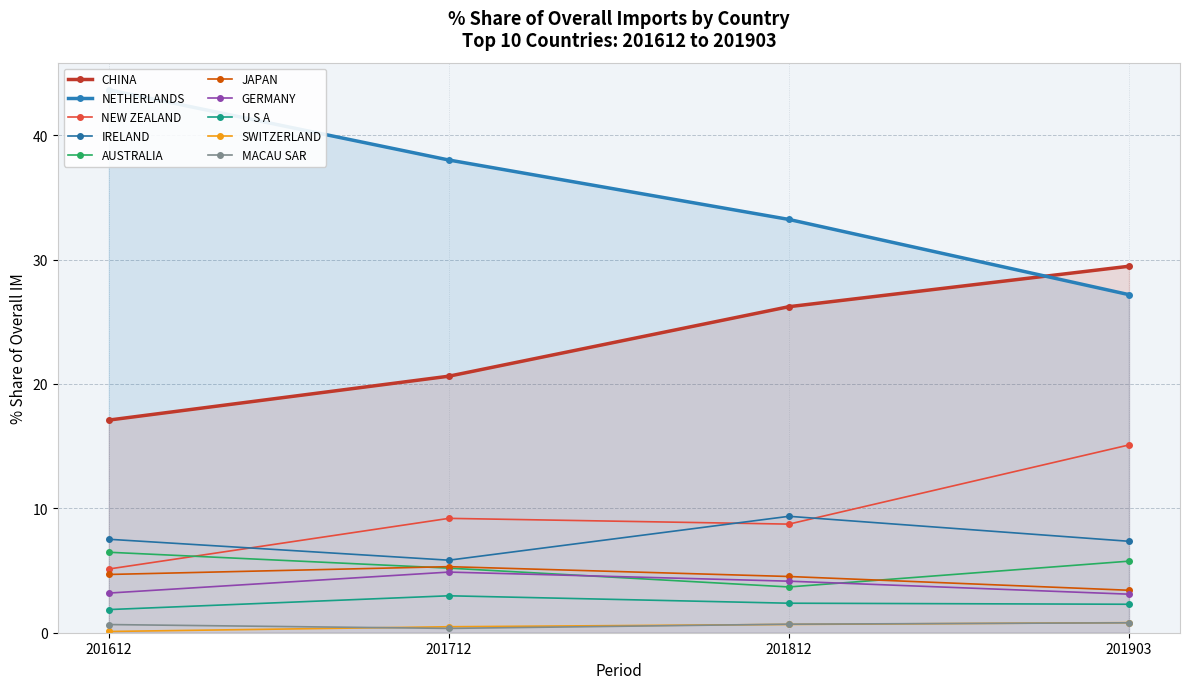

How many distinct data groups are displayed?

4